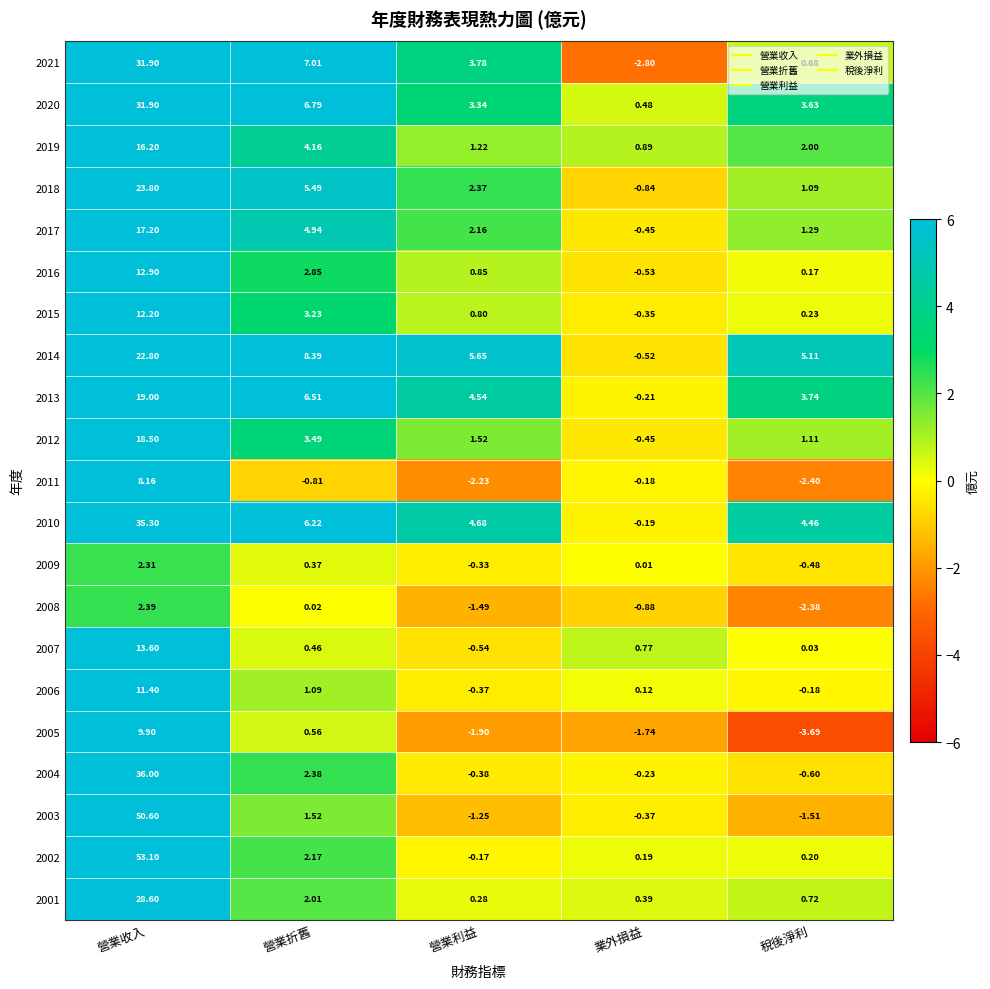

At which label does 2020 first exceed 3?

營業收入